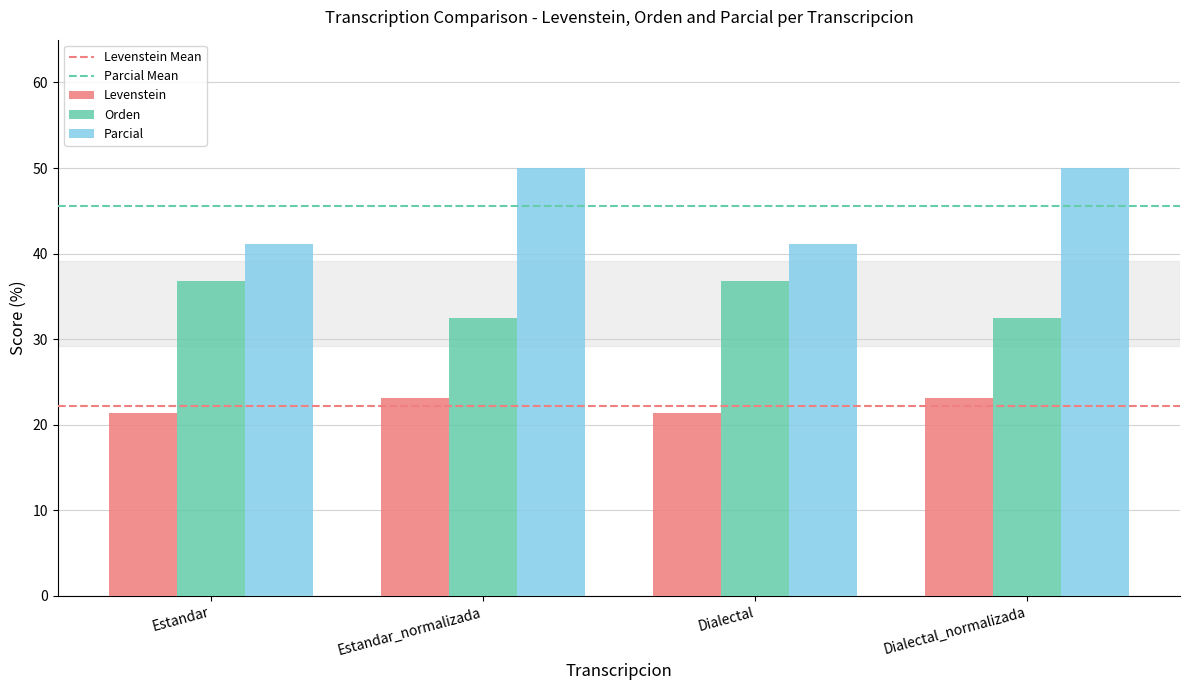

How many bars are there in total?

12